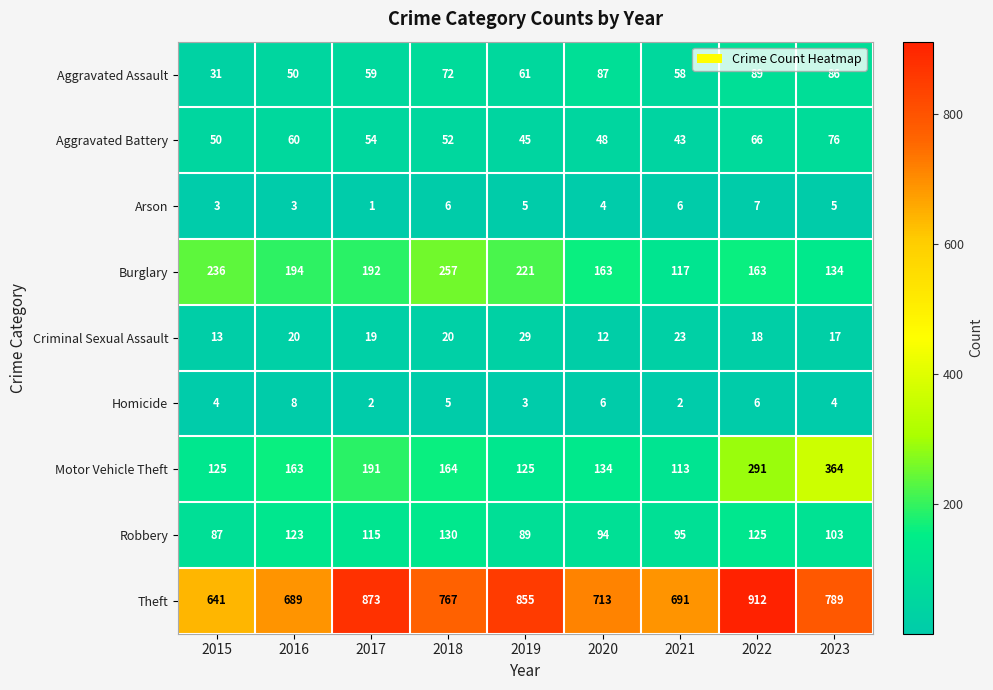

What is the difference between the maximum and minimum values in the Robbery series?

43